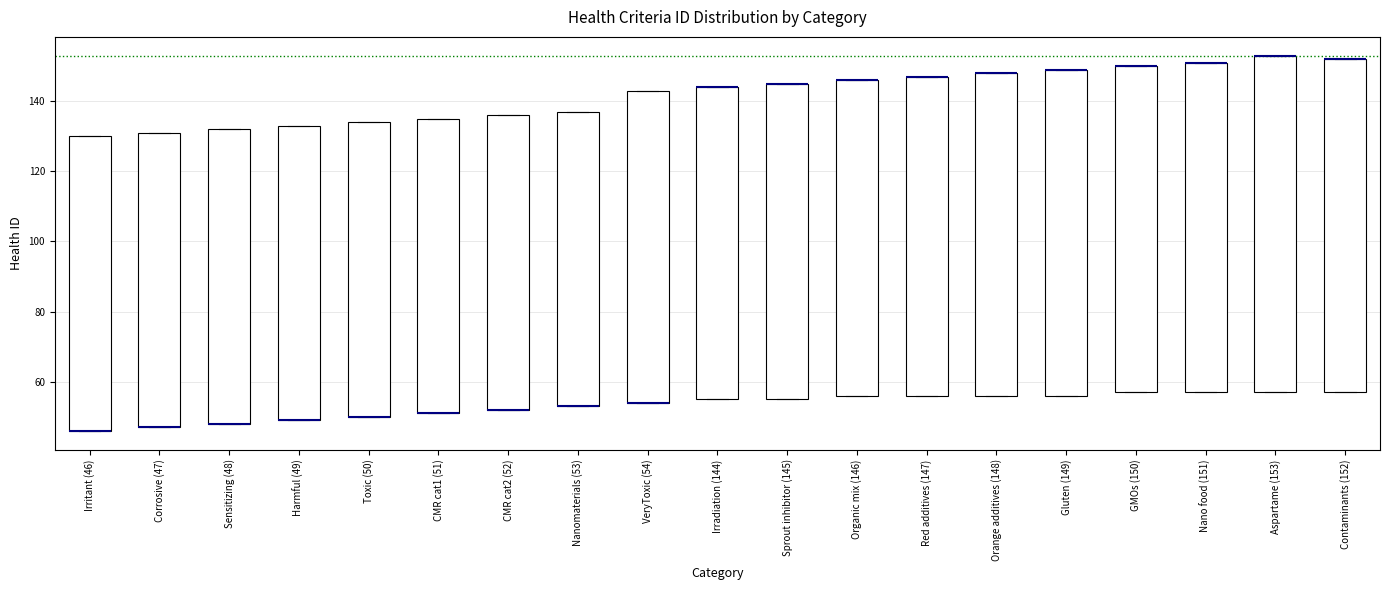

Reading left to right, transcribe this box plot: for each box, give where its median line is, the range the box spans, and where its two whiskers end, as read against the y-axis. The values are not printed on the chart, so give them approximately, as read against the axis.

Irritant (46): median 46 (drawn on the box's lower edge), box 46 to 130, whiskers 46 to 130
Corrosive (47): median 48 (drawn on the box's lower edge), box 48 to 132, whiskers 48 to 132
Sensitizing (48): median 48 (drawn on the box's lower edge), box 48 to 132, whiskers 48 to 132
Harmful (49): median 50 (drawn on the box's lower edge), box 50 to 134, whiskers 50 to 134
Toxic (50): median 50 (drawn on the box's lower edge), box 50 to 134, whiskers 50 to 134
CMR cat1 (51): median 52 (drawn on the box's lower edge), box 52 to 136, whiskers 52 to 136
CMR cat2 (52): median 52 (drawn on the box's lower edge), box 52 to 136, whiskers 52 to 136
Nanomaterials (53): median 54 (drawn on the box's lower edge), box 54 to 138, whiskers 54 to 138
VeryToxic (54): median 54 (drawn on the box's lower edge), box 54 to 144, whiskers 54 to 144
Irradiation (144): median 144 (drawn on the box's upper edge), box 56 to 144, whiskers 56 to 144
Sprout inhibitor (145): median 146 (drawn on the box's upper edge), box 56 to 146, whiskers 56 to 146
Organic mix (146): median 146 (drawn on the box's upper edge), box 56 to 146, whiskers 56 to 146
Red additives (147): median 148 (drawn on the box's upper edge), box 56 to 148, whiskers 56 to 148
Orange additives (148): median 148 (drawn on the box's upper edge), box 56 to 148, whiskers 56 to 148
Gluten (149): median 150 (drawn on the box's upper edge), box 56 to 150, whiskers 56 to 150
GMOs (150): median 150 (drawn on the box's upper edge), box 58 to 150, whiskers 58 to 150
Nano food (151): median 152 (drawn on the box's upper edge), box 58 to 152, whiskers 58 to 152
Aspartame (153): median 154 (drawn on the box's upper edge), box 58 to 154, whiskers 58 to 154
Contaminants (152): median 152 (drawn on the box's upper edge), box 58 to 152, whiskers 58 to 152